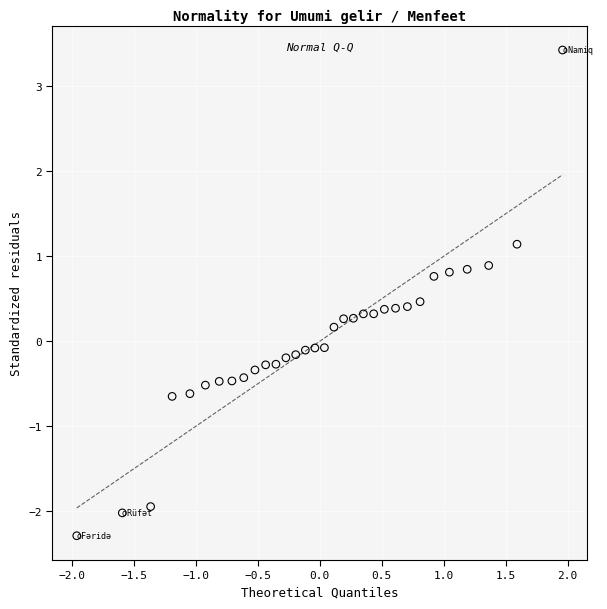

What is the range of X values (max minus min)?

3.9